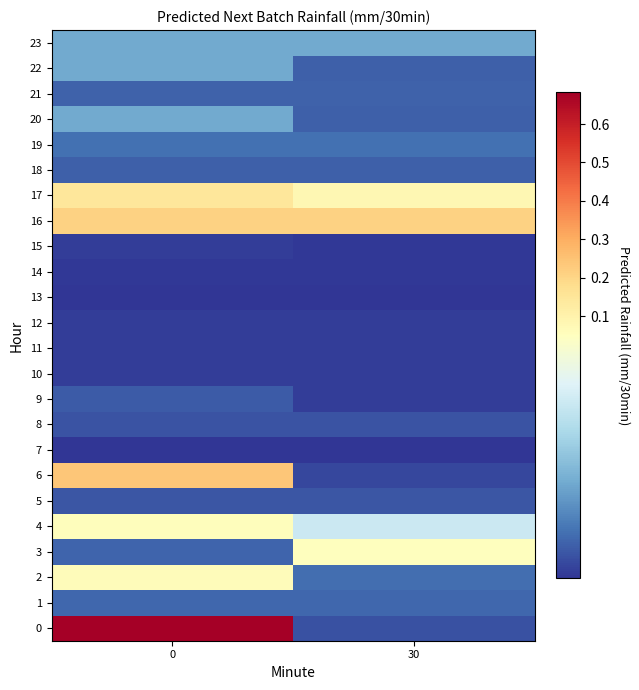

Reading left to right, list all the values displayed in this chart.

0: 0=0.7	30=0.0
1: 0=0.0	30=0.0
2: 0=0.1	30=0.0
3: 0=0.0	30=0.1
4: 0=0.1	30=0.0
5: 0=0.0	30=0.0
6: 0=0.2	30=0.0
7: 0=0.0	30=0.0
8: 0=0.0	30=0.0
9: 0=0.0	30=0.0
10: 0=0.0	30=0.0
11: 0=0.0	30=0.0
12: 0=0.0	30=0.0
13: 0=0.0	30=0.0
14: 0=0.0	30=0.0
15: 0=0.0	30=0.0
16: 0=0.2	30=0.2
17: 0=0.1	30=0.1
18: 0=0.0	30=0.0
19: 0=0.0	30=0.0
20: 0=0.0	30=0.0
21: 0=0.0	30=0.0
22: 0=0.0	30=0.0
23: 0=0.0	30=0.0